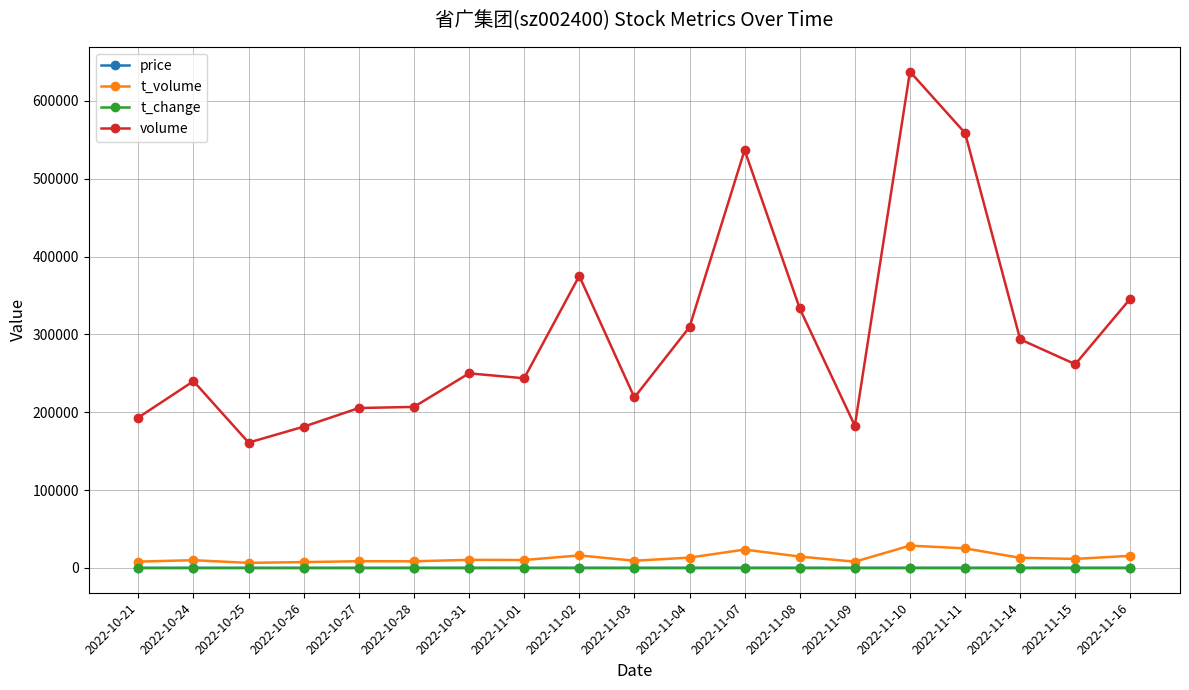

What are all the series names shown in the legend?

price, t_volume, t_change, volume